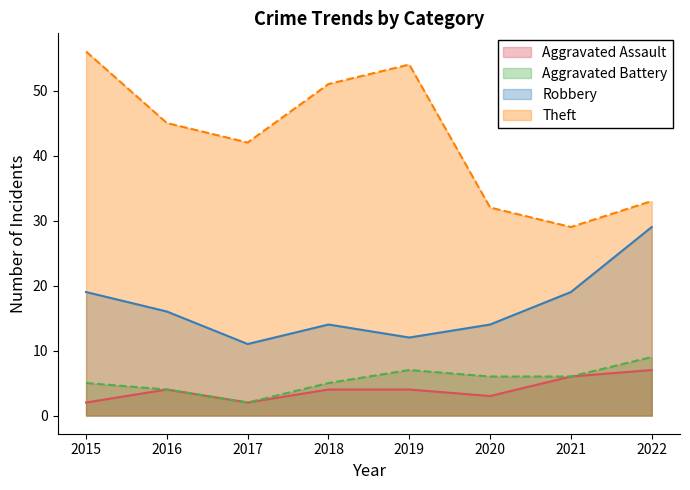

Where is the first local minimum for Theft?

2017